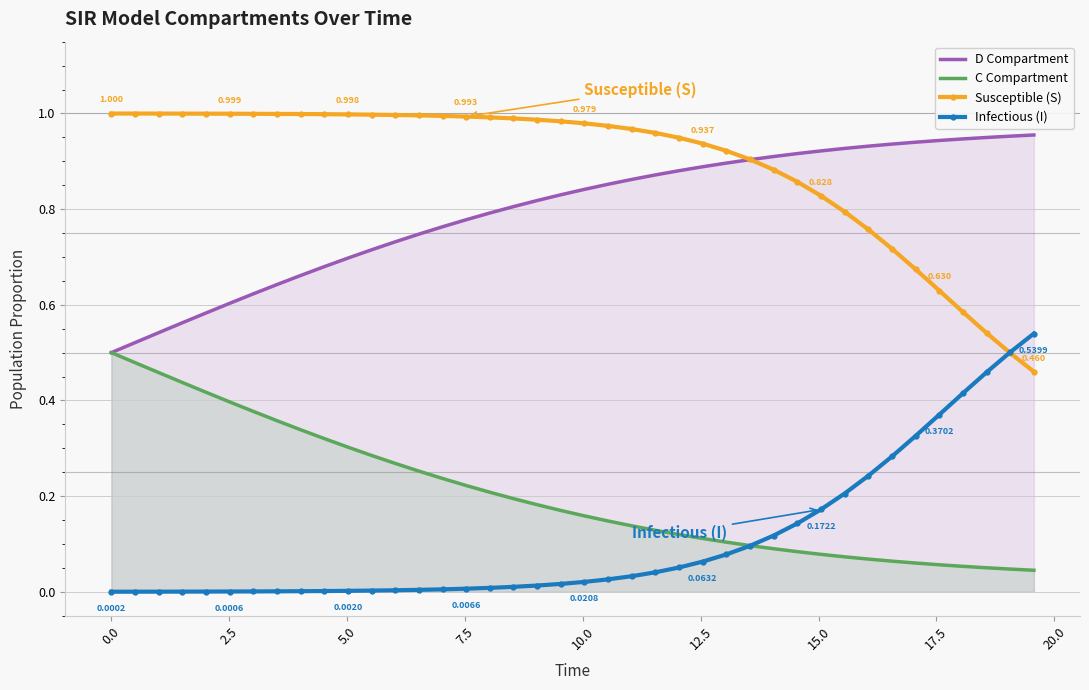

Which series has the largest total across all categories?

Susceptible (S)